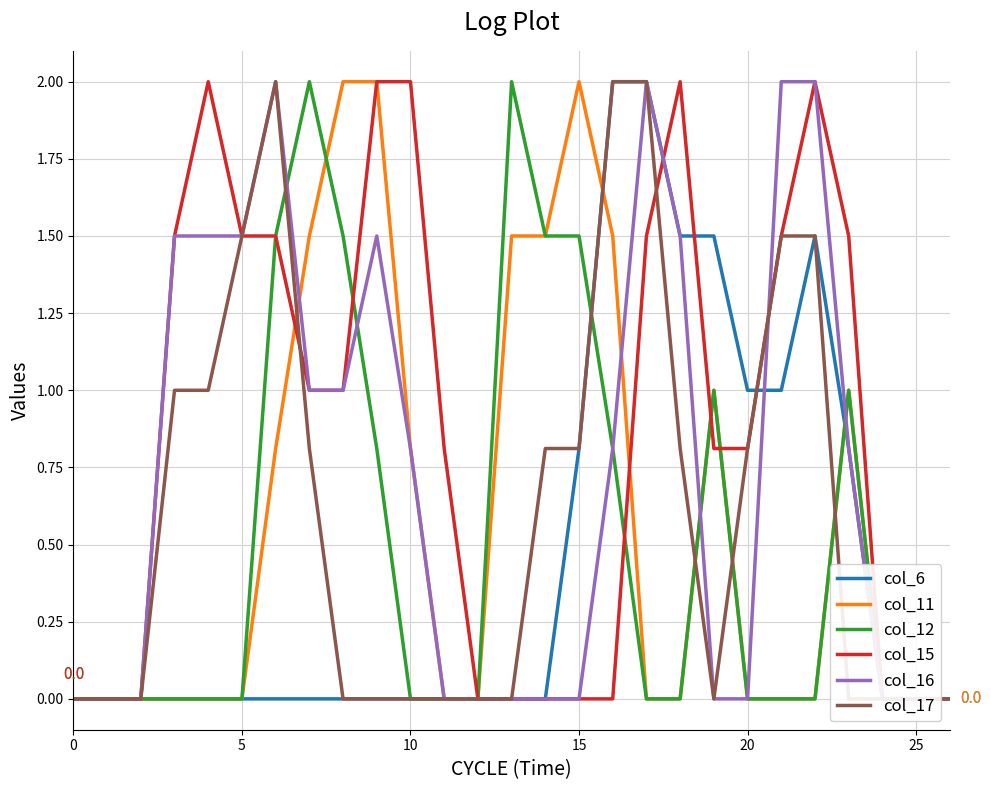

What is the difference between the second highest and second lowest values in the col_6 series?

2.0